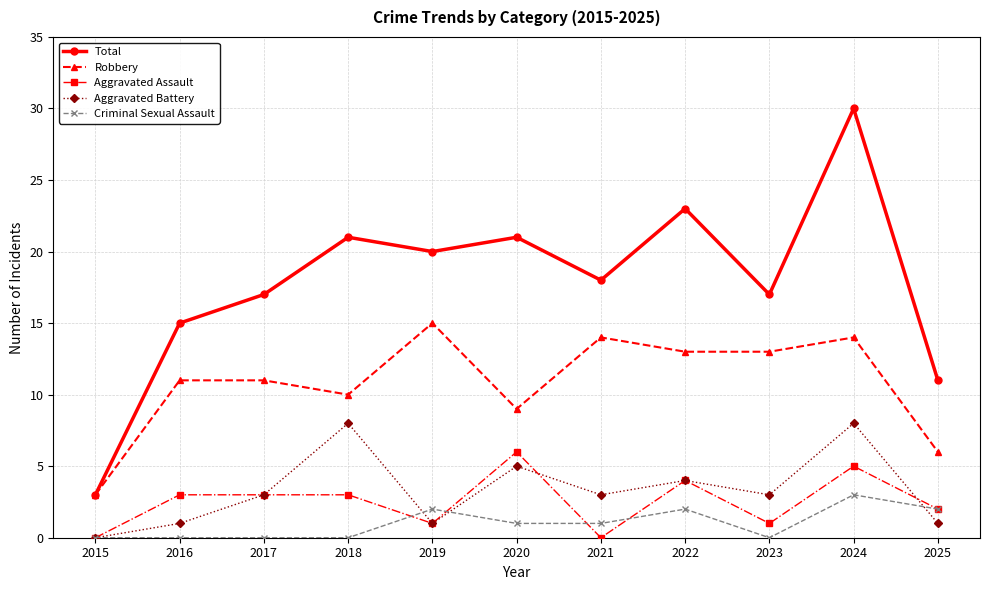

What is the maximum value for Aggravated Assault?

6